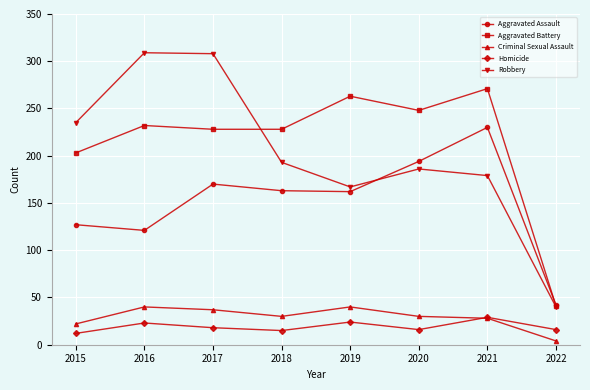

At which label does Homicide first exceed 18?

2016